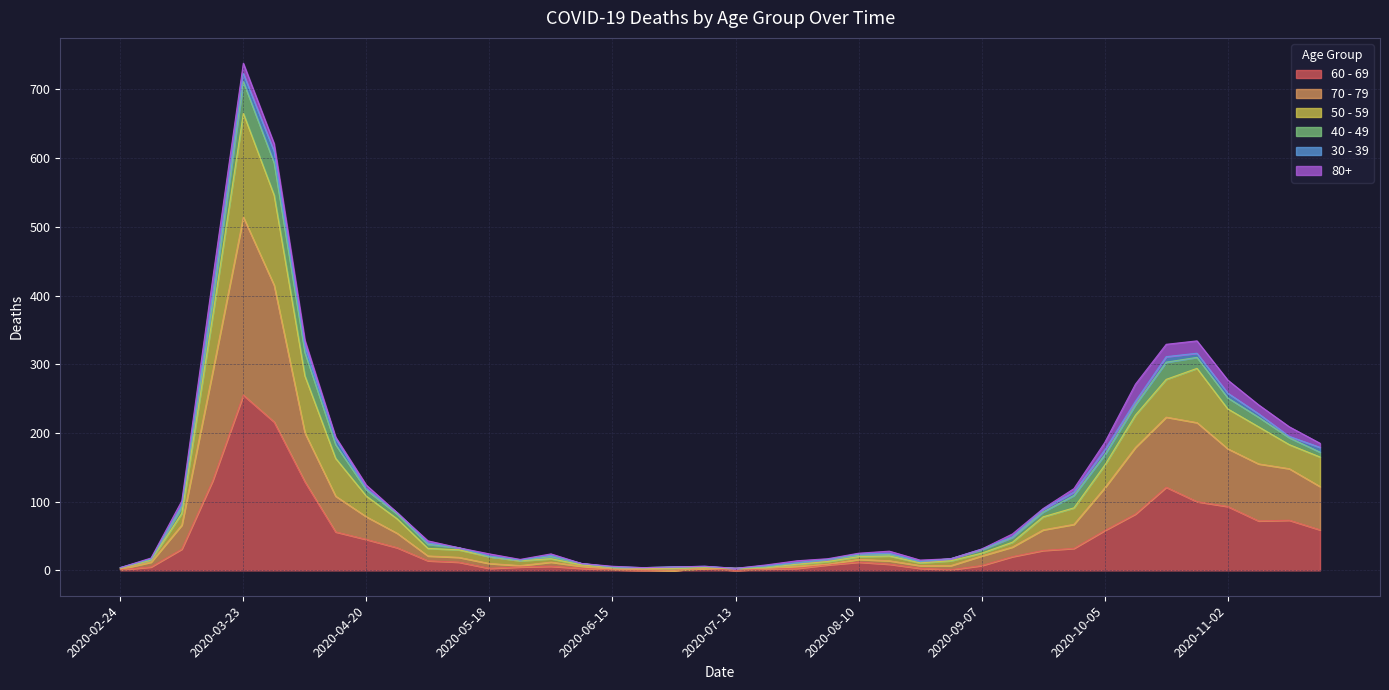

What are all the series names shown in the legend?

60 - 69, 70 - 79, 50 - 59, 40 - 49, 30 - 39, 80+